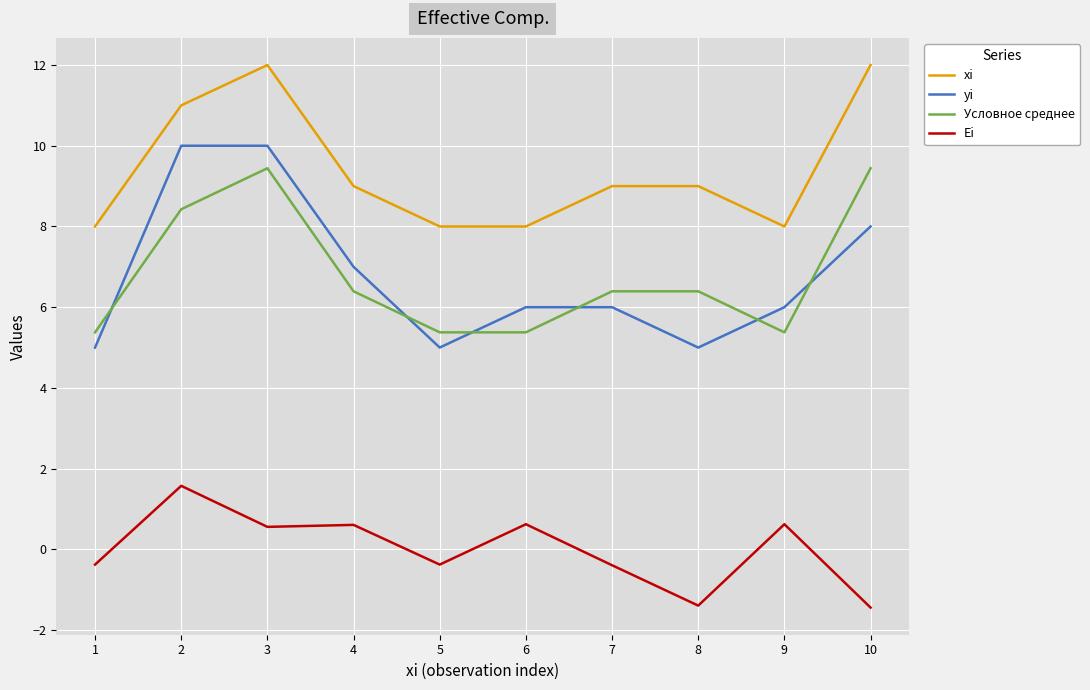

Is it true that yi equals 6.0 at 7?

True